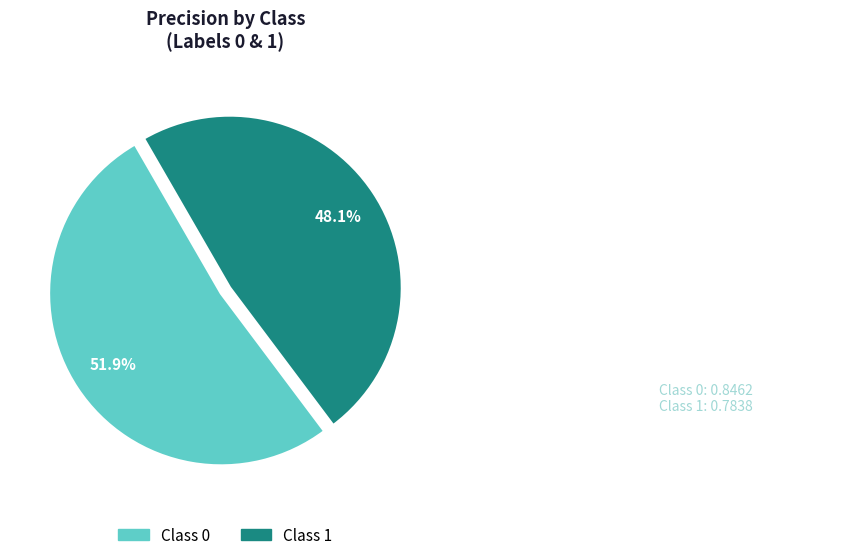

Does any single category account for the majority?

Yes